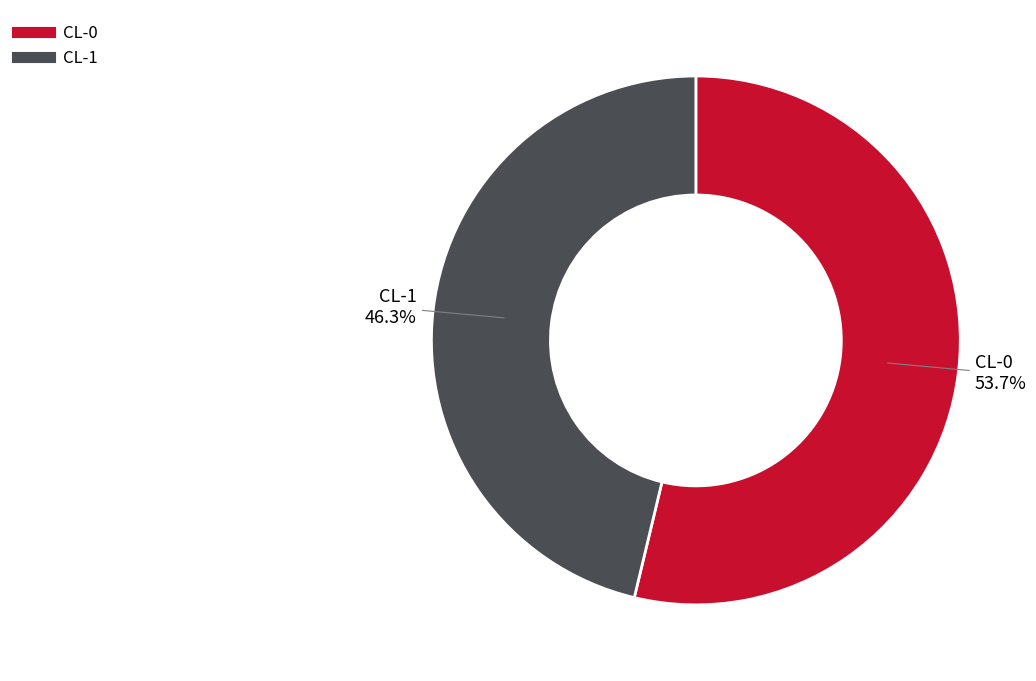

What is the majority slice?

CL-0